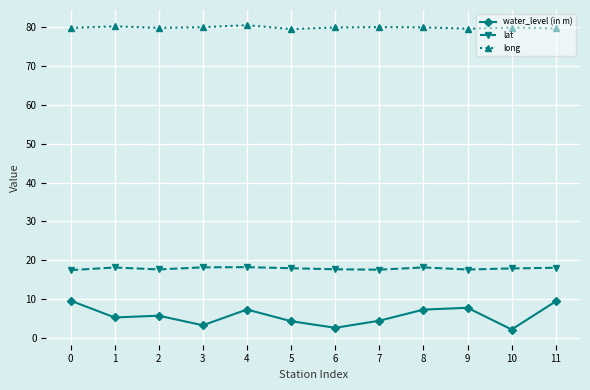

True or false: lat and long intersect in this chart.

False